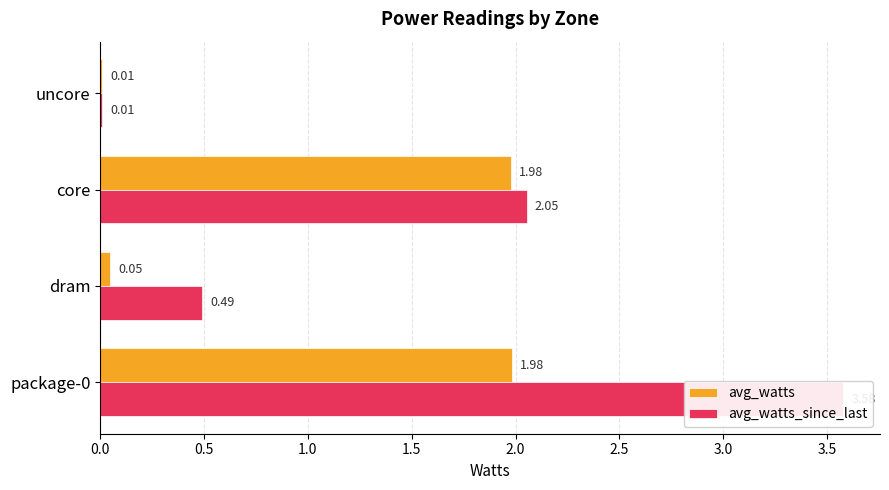

What are all the series names shown in the legend?

avg_watts, avg_watts_since_last